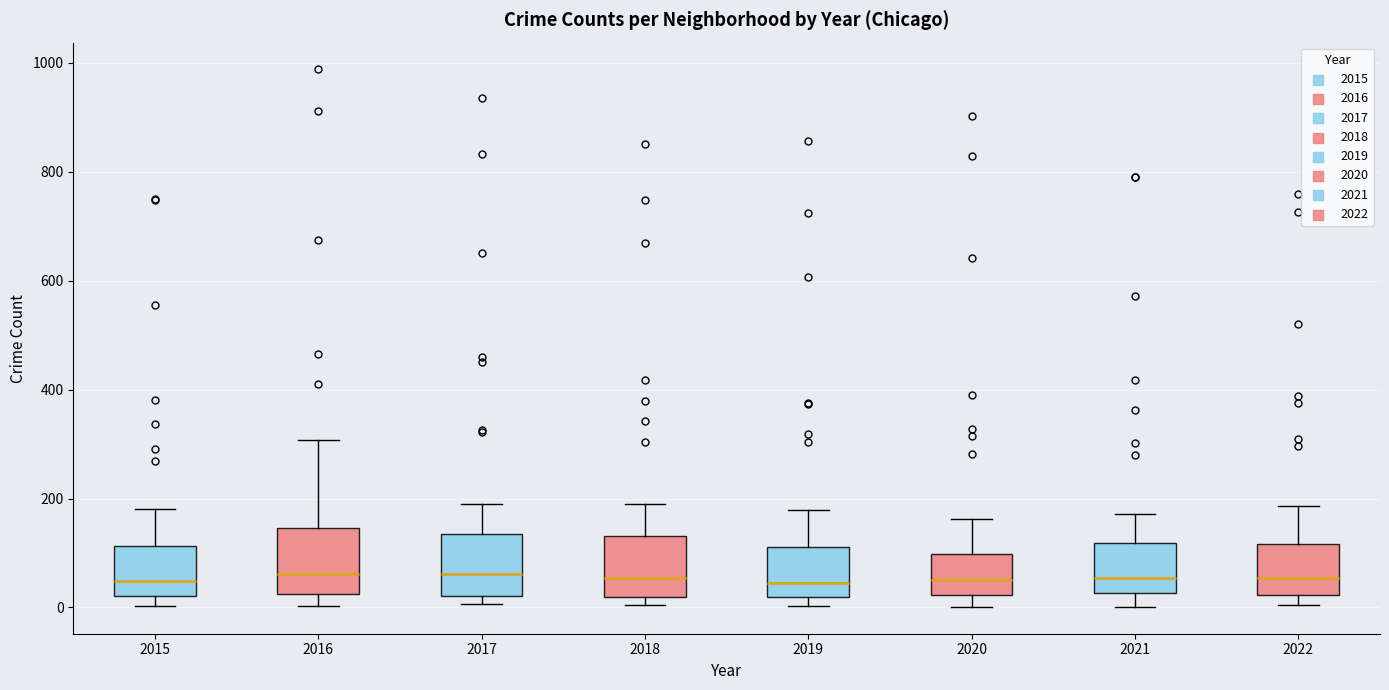

Reading left to right, read every box against the y-axis: the position of its median line, the range the box covers, and the ends of its whiskers. The values are not printed on the chart, so give them approximately, as read against the axis.

2015: median 40, box 20 to 120, whiskers 0 to 180
2016: median 60, box 20 to 140, whiskers 0 to 300
2017: median 60, box 20 to 140, whiskers 0 to 180
2018: median 60, box 20 to 140, whiskers 0 to 200
2019: median 40, box 20 to 120, whiskers 0 to 180
2020: median 60, box 20 to 100, whiskers 0 to 160
2021: median 60, box 20 to 120, whiskers 0 to 180
2022: median 60, box 20 to 120, whiskers 0 to 180